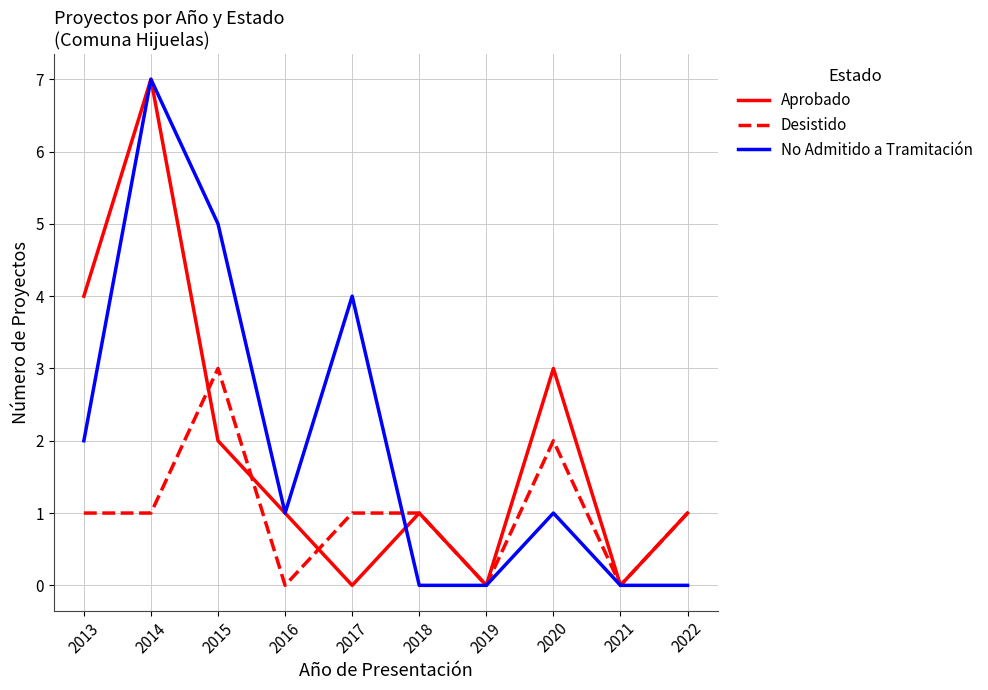

True or false: Desistido has a value of 0 at 2021.

True